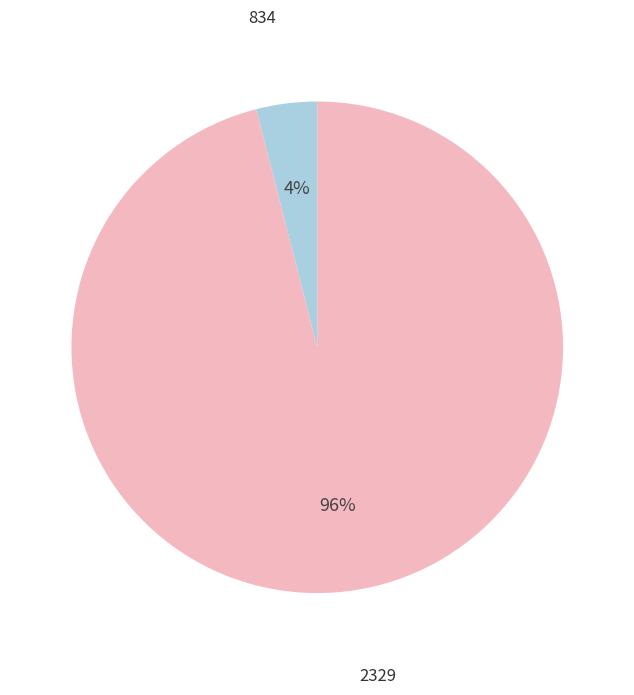

To the nearest percent, what is the difference between the largest and smallest slice percentages?

92%